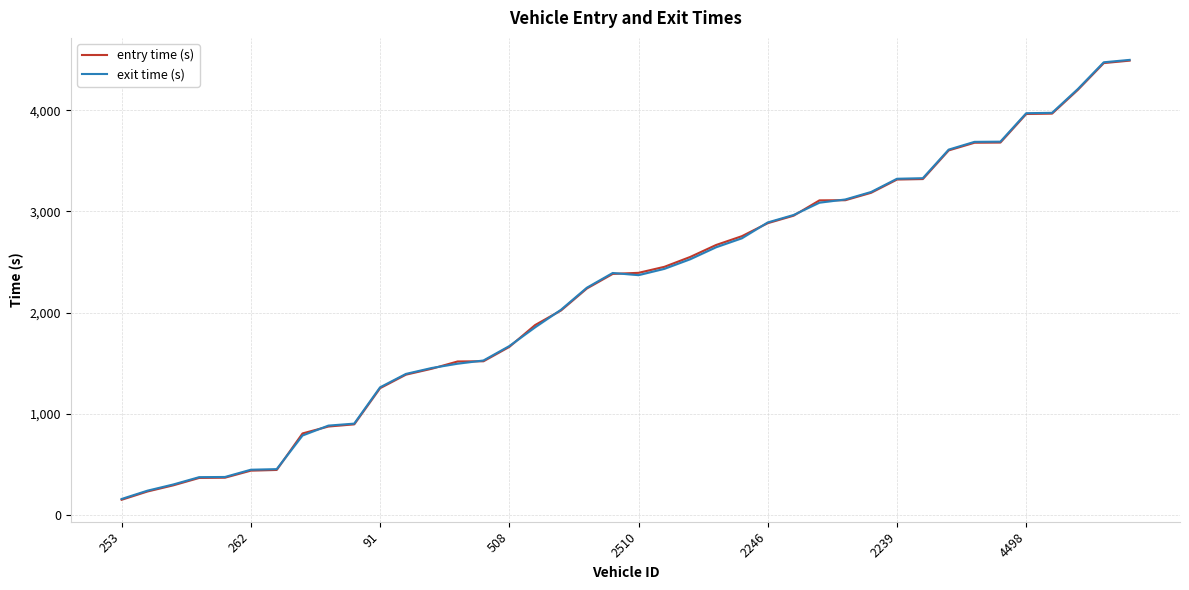

Between 37 and 19, which is larger?

37